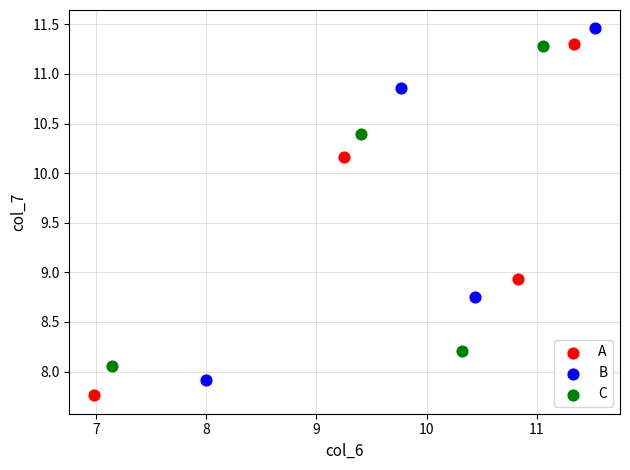

What are all the series names shown in the legend?

A, B, C